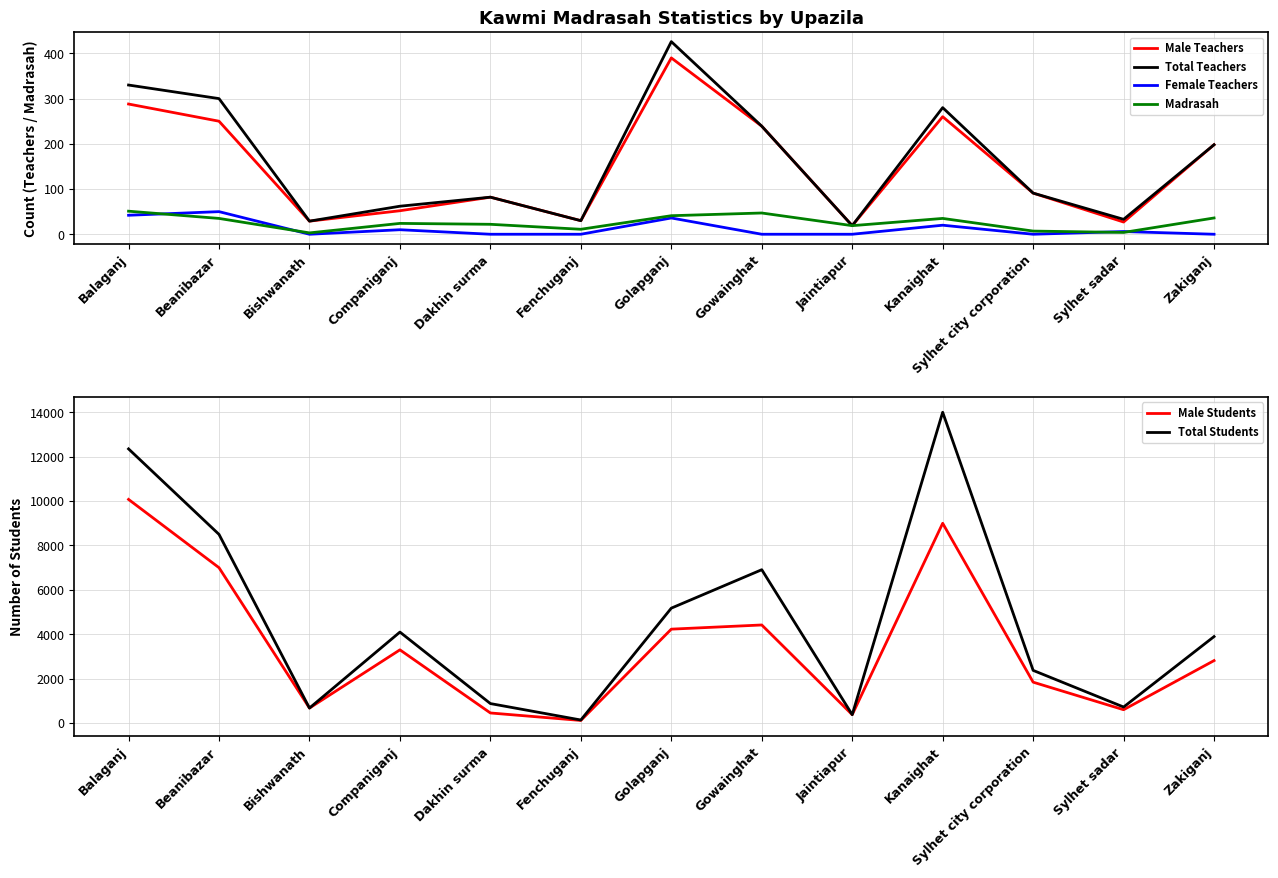

Which series has the largest range (max minus min)?

Total Students